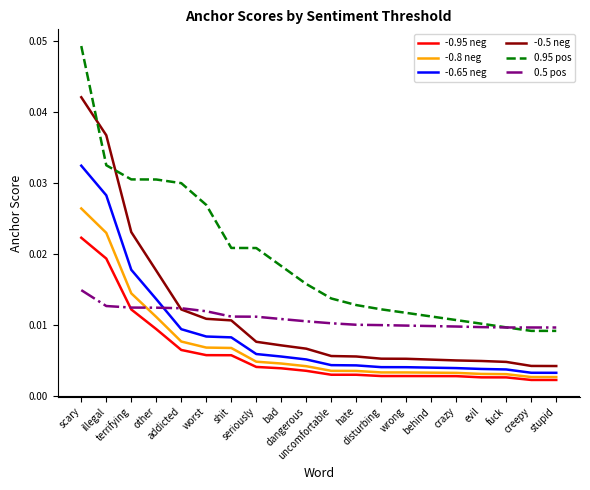

How many series are shown in this chart?

6